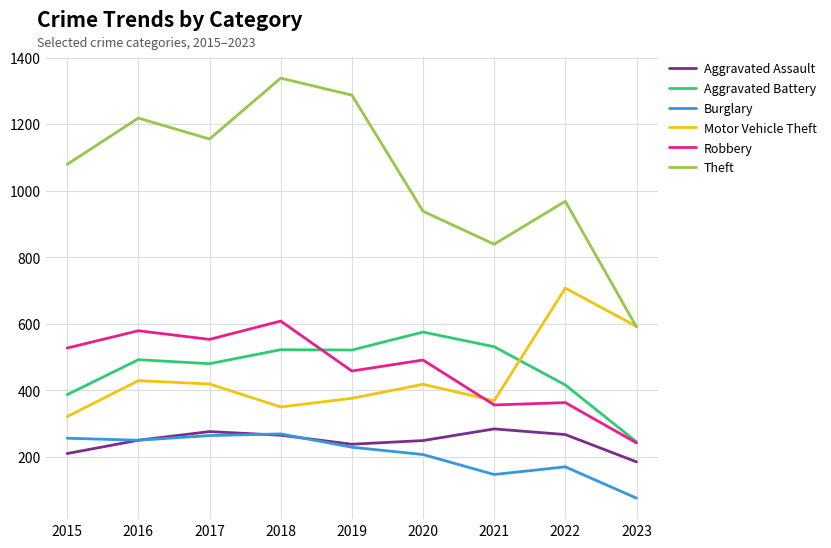

Which series changed the most between 2017 and 2023?

Theft